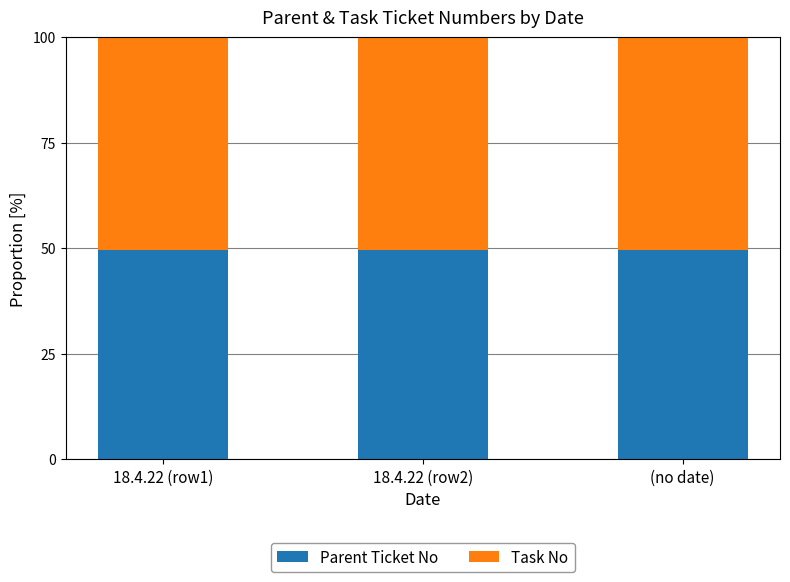

The value of Parent Ticket No at 18.4.22 (row1) is 65.8. True or false?

False